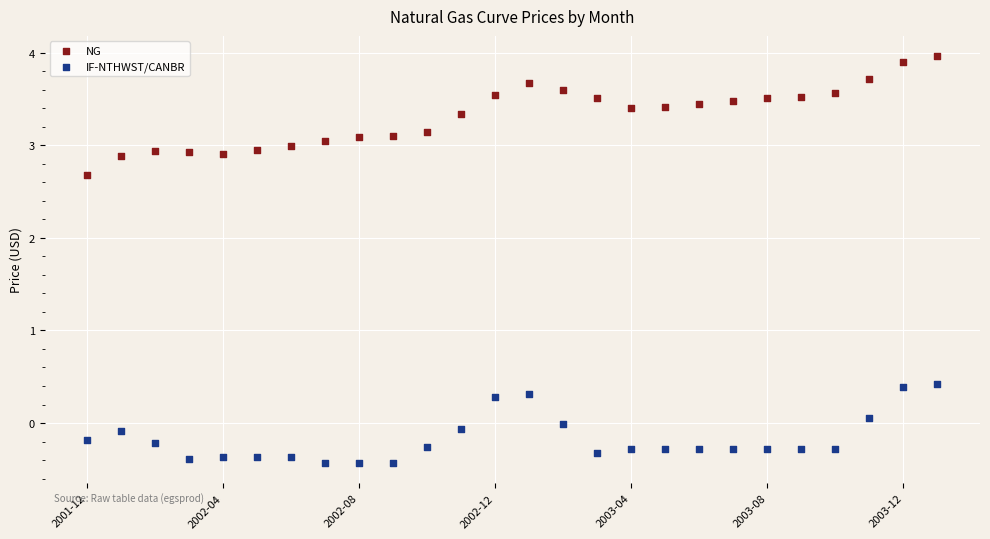

Across all data points, what is the range of Y values (max minus min)?

4.4